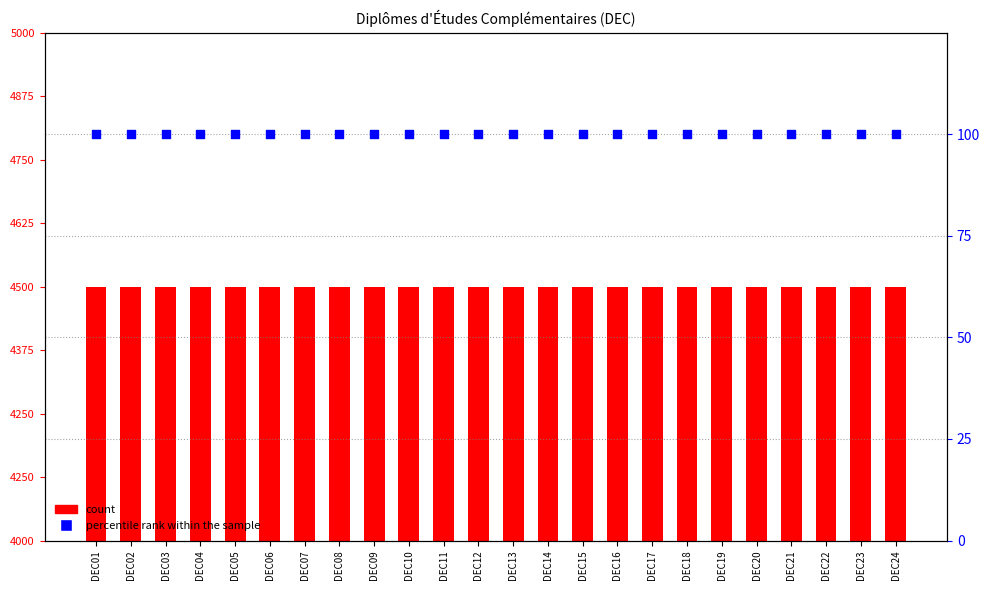

Which series has the largest total across all categories?

percentile rank within the sample